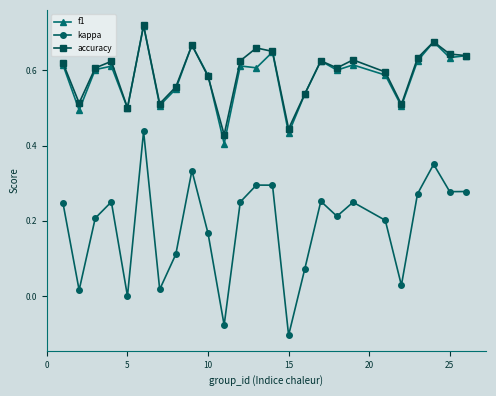

Which series has the largest range (max minus min)?

kappa